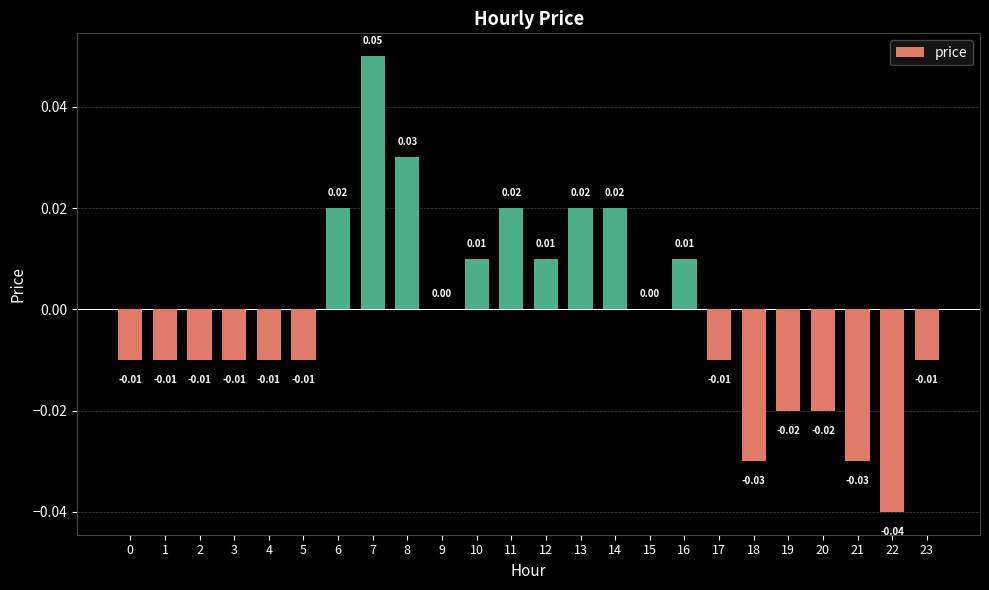

Which has a higher value, 7 or 23?

7